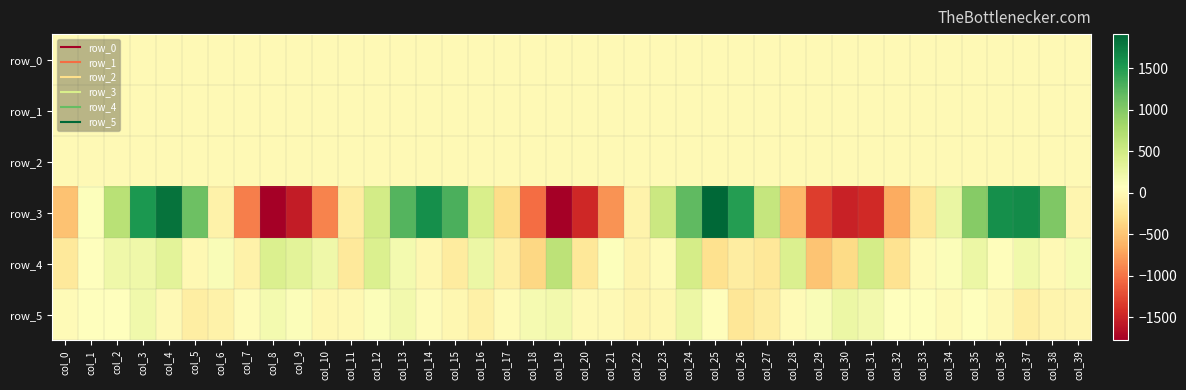

How many values in row_3 are above zero?

20